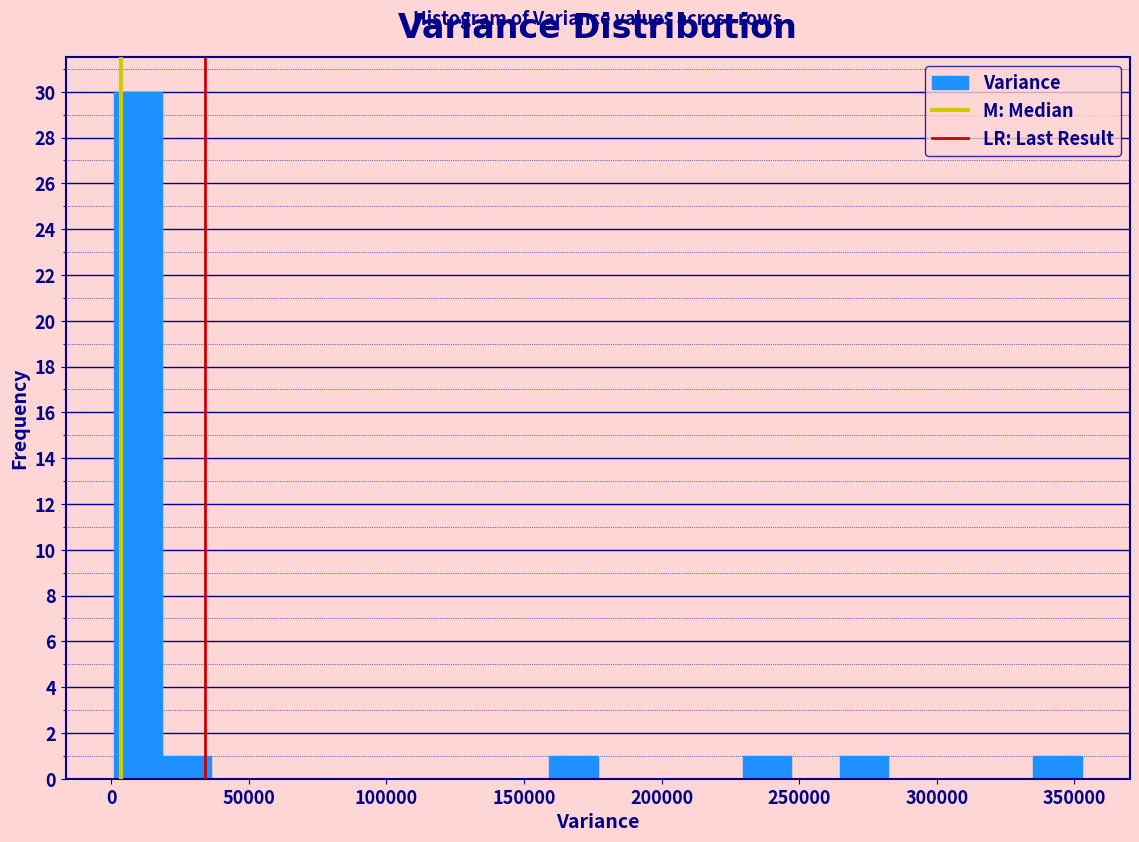

Around what value on the x-axis is the tallest bar? Give the approximate position of its centre, as read against the axis.

10000